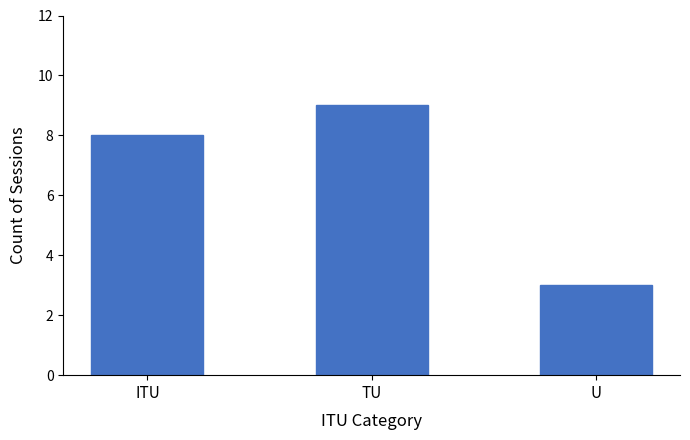

True or false: the data shows 4 at TU.

False